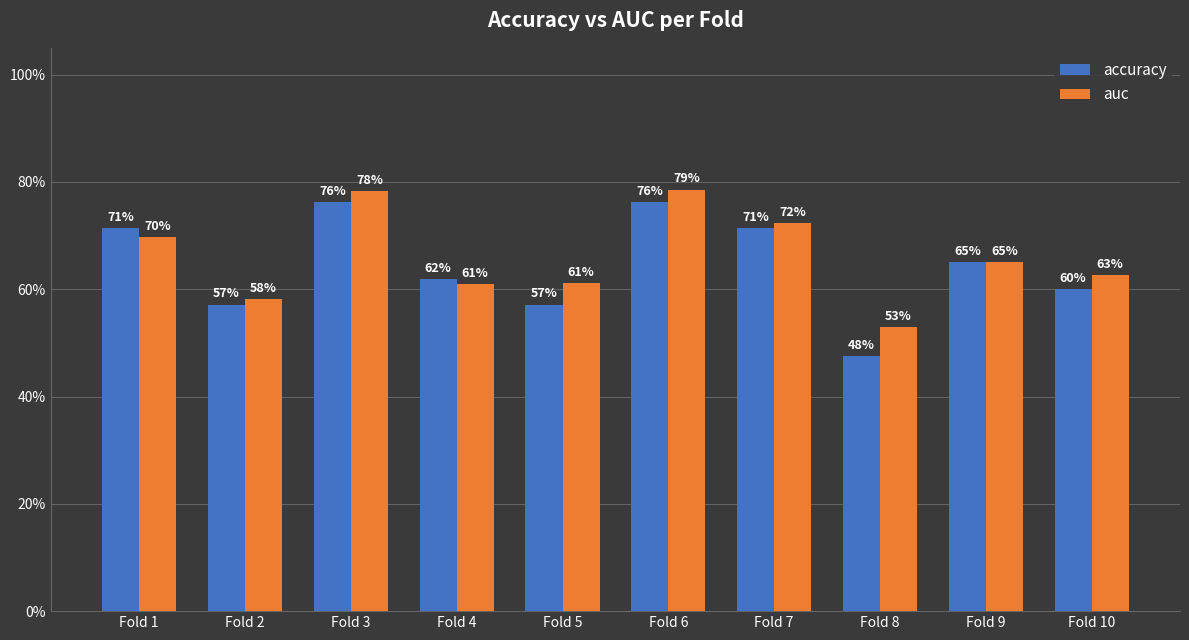

Where is accuracy nearest to the value 0?

Fold 8